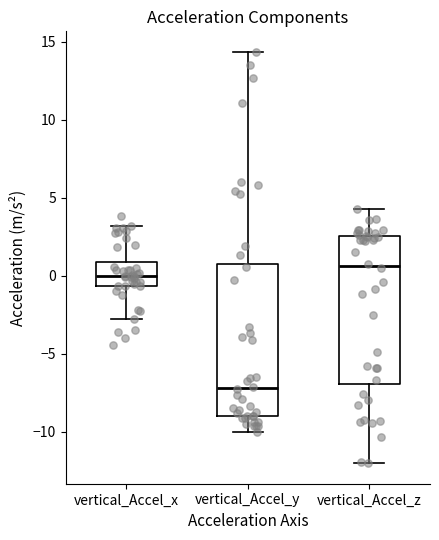

Where is the upper edge of the box for vertical_Accel_x on the y-axis? The values are not printed on the chart, so give them approximately, as read against the axis.

1.0